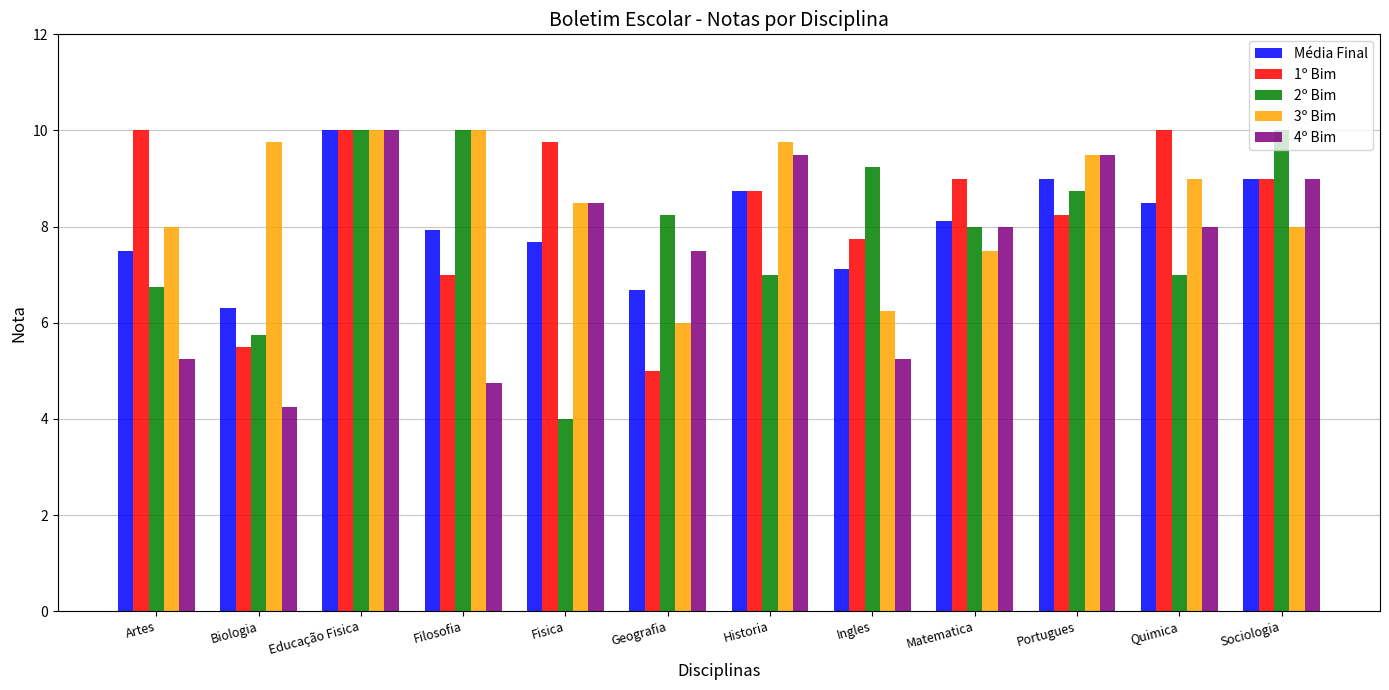

Between Educação Fisica and Fisica, which series saw the biggest shift?

2º Bim